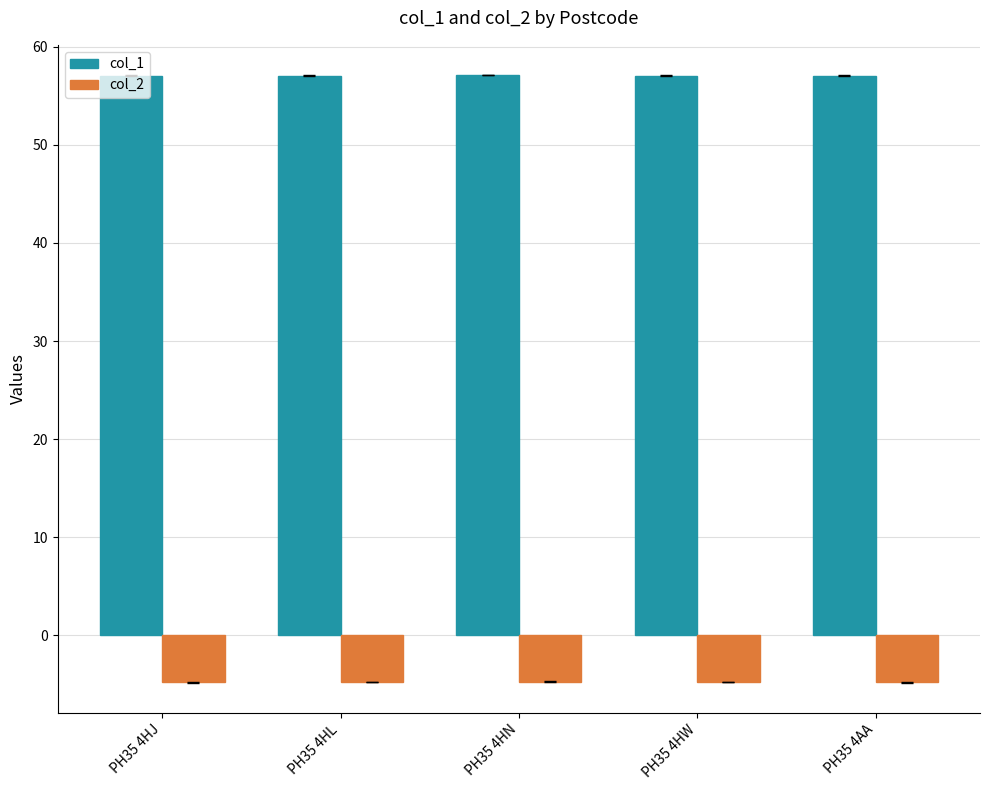

Are the bars horizontal?

No